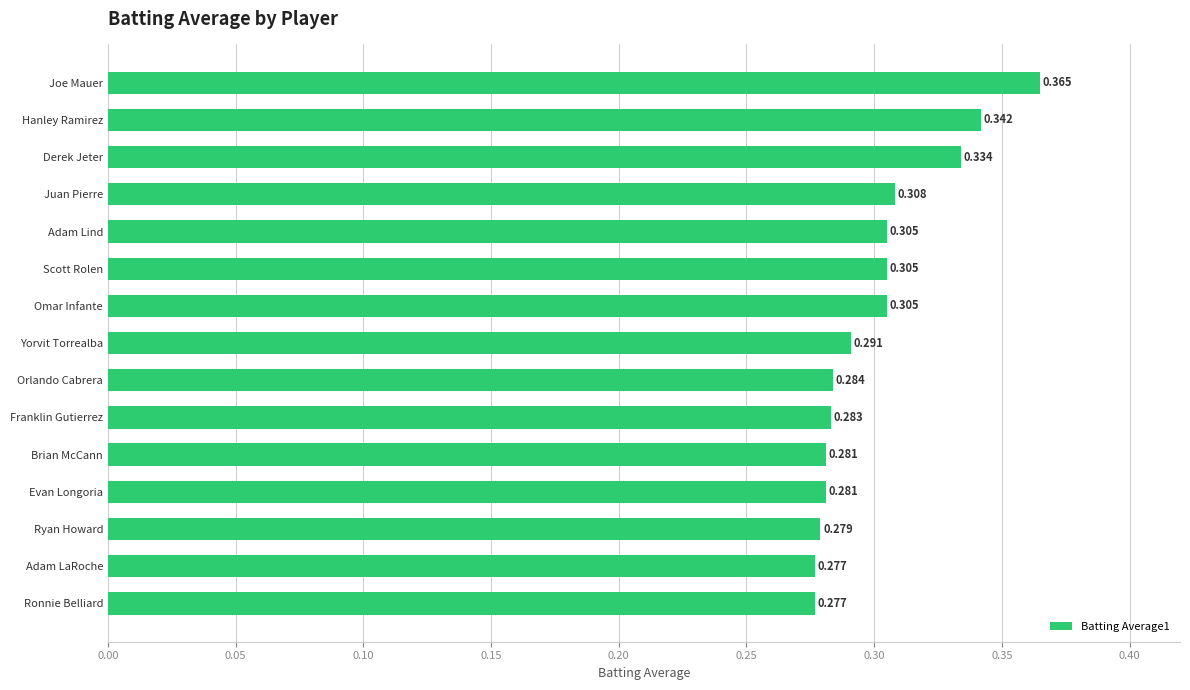

What is the label of the 9th bar from the top?

Orlando Cabrera